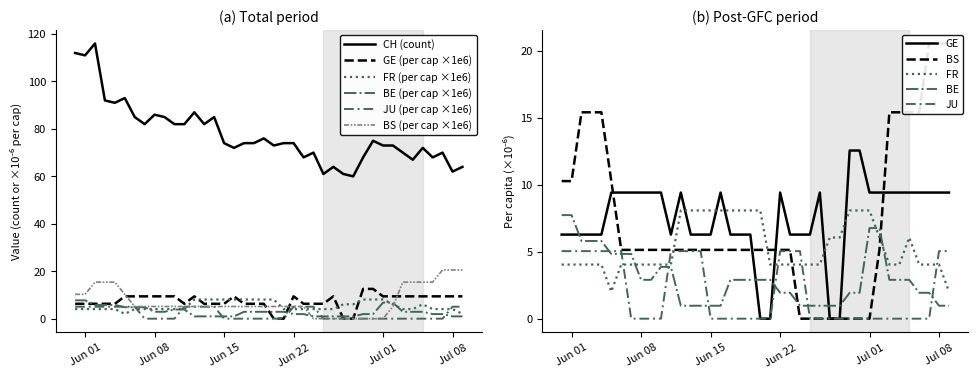

What is the highest value of the FR (per cap ×1e6) series?

8.1